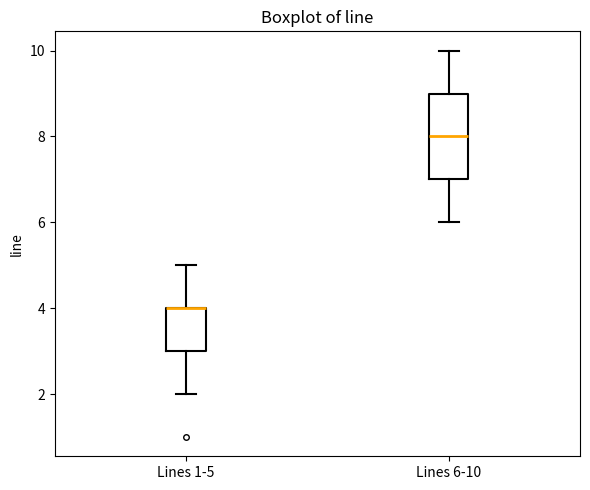

Reading left to right, read every box against the y-axis: the position of its median line, the range the box covers, and the ends of its whiskers. The values are not printed on the chart, so give them approximately, as read against the axis.

Lines 1-5: median 4 (drawn on the box's upper edge), box 3 to 4, whiskers 2 to 5
Lines 6-10: median 8, box 7 to 9, whiskers 6 to 10